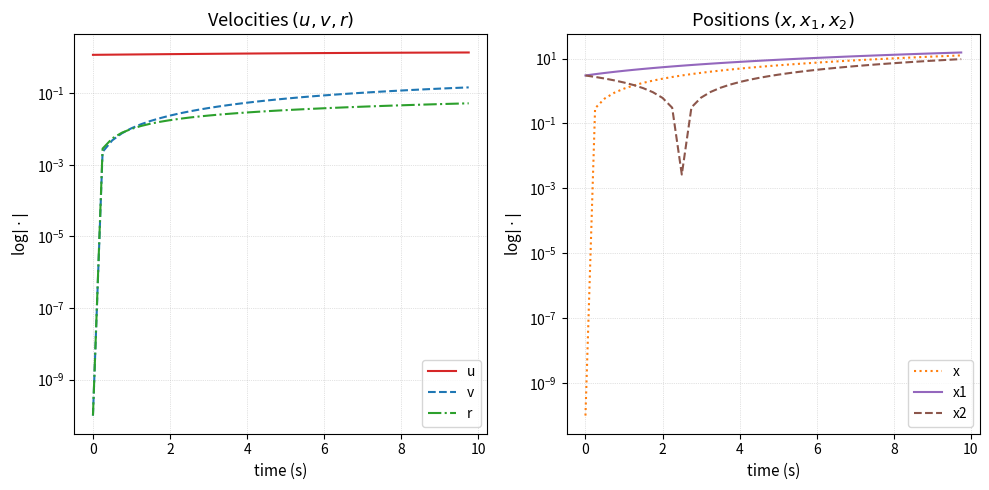

What is the value of the x1 point at the 27th from the left?

11.1